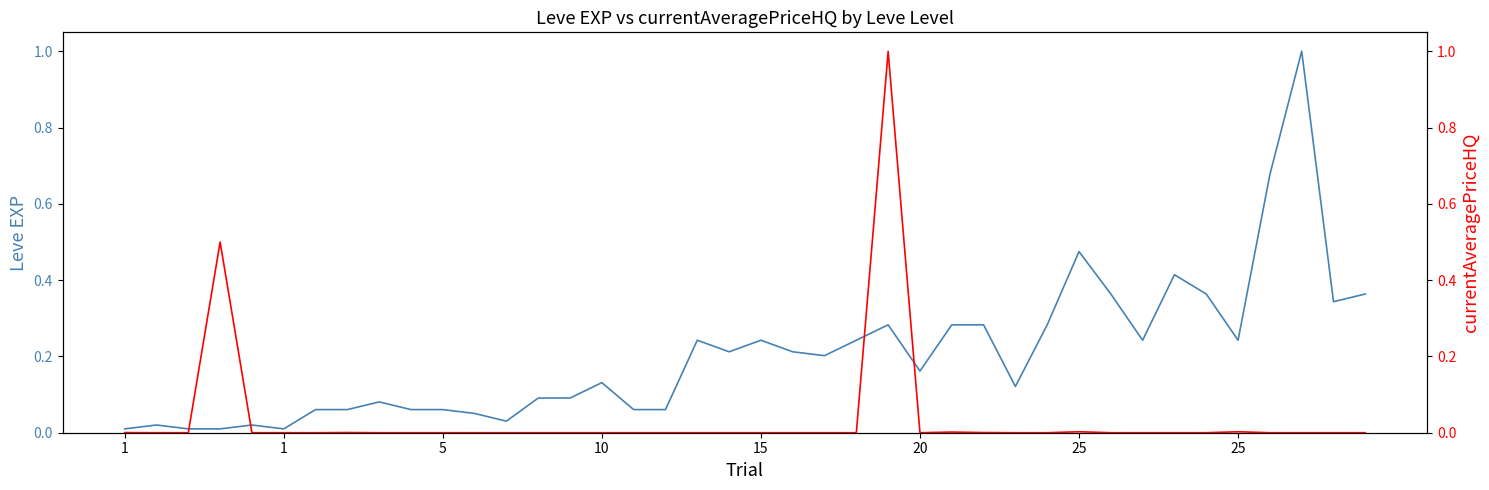

What is the value of the Leve EXP point at the 31st from the left?

0.5